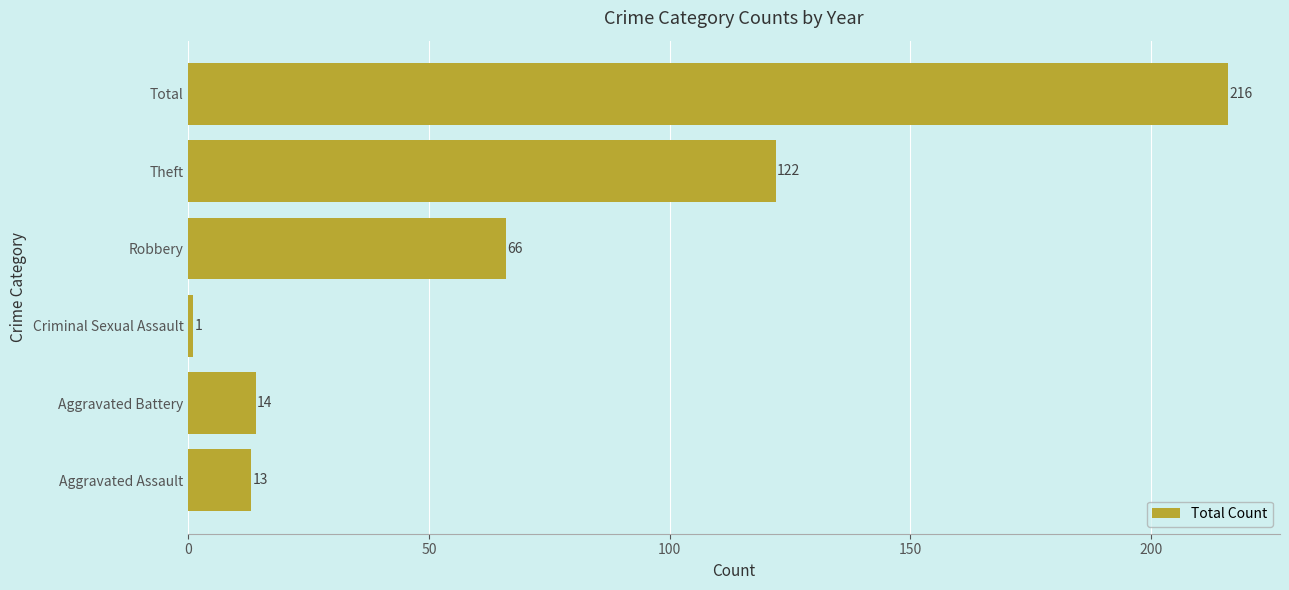

At which label is the value closest to 108?

Theft